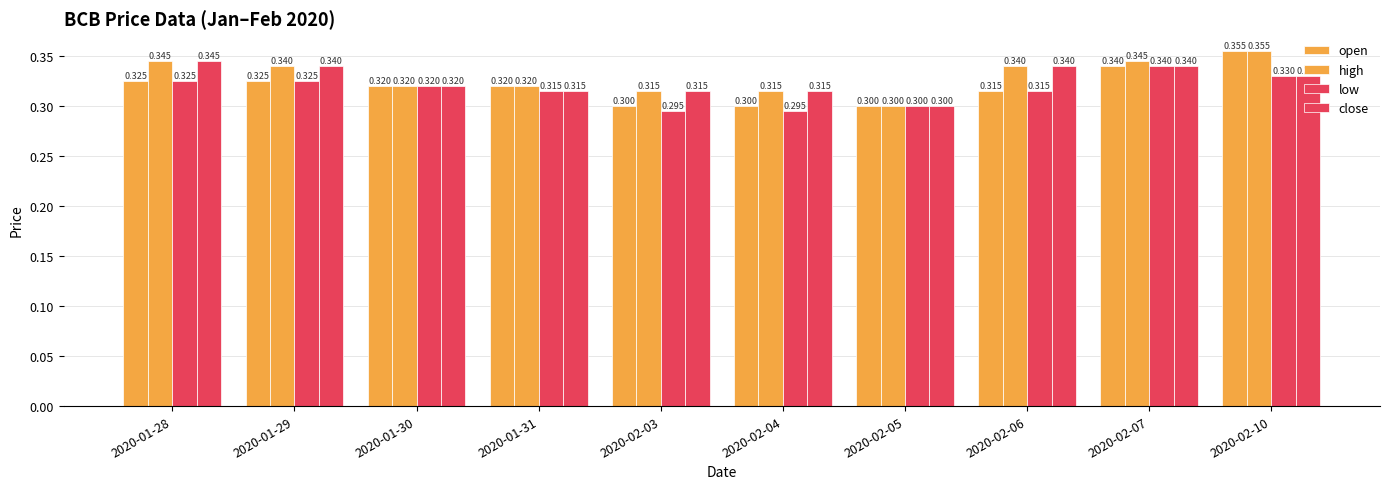

Are the bars grouped side by side (vs. stacked)?

Yes